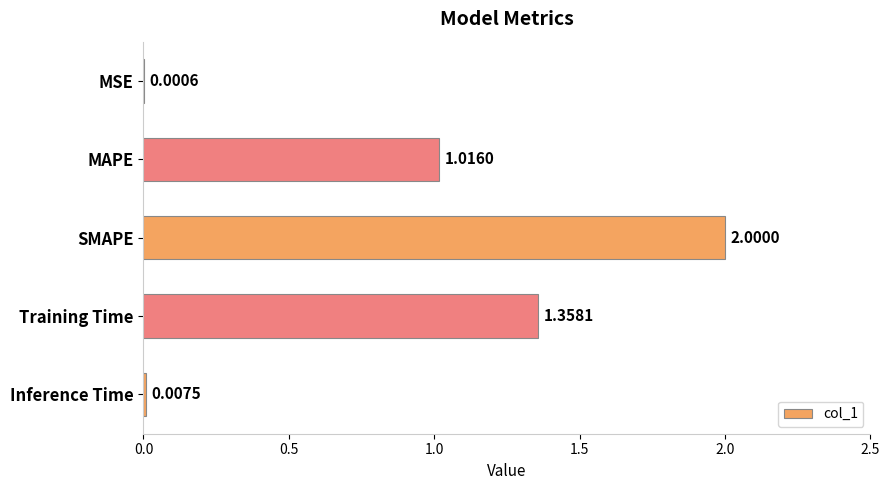

Count the number of data series in this chart.

1